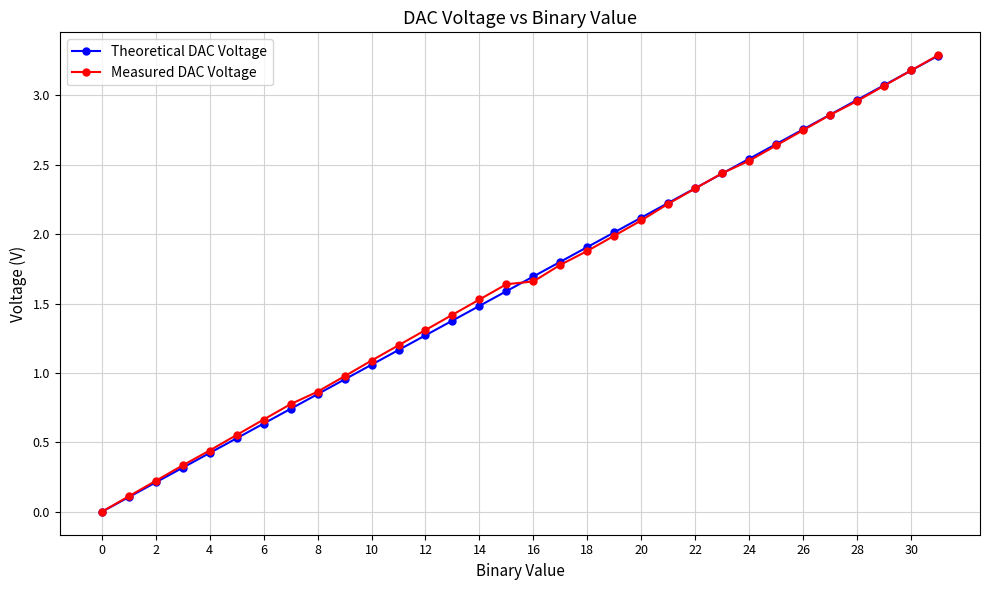

True or false: Theoretical DAC Voltage has more than 2 points higher than both neighbors.

False